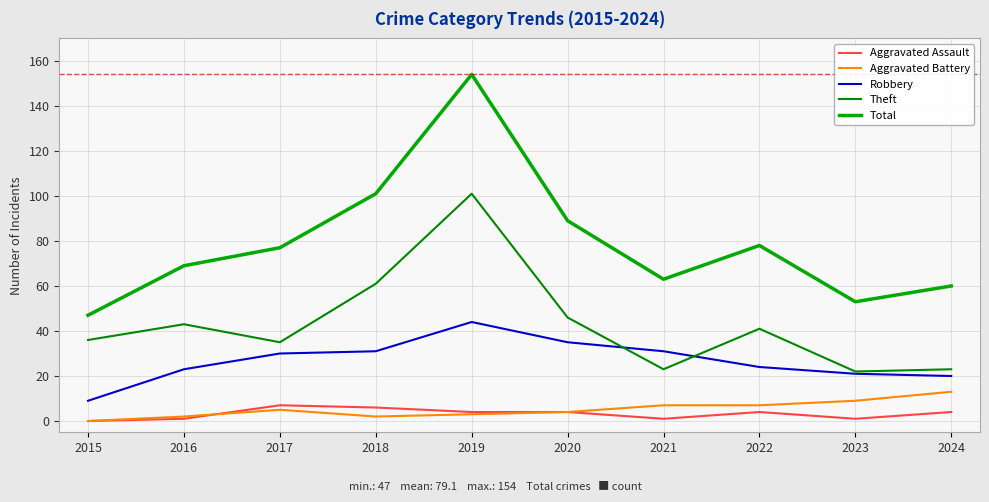

What are all the series names shown in the legend?

Aggravated Assault, Aggravated Battery, Robbery, Theft, Total